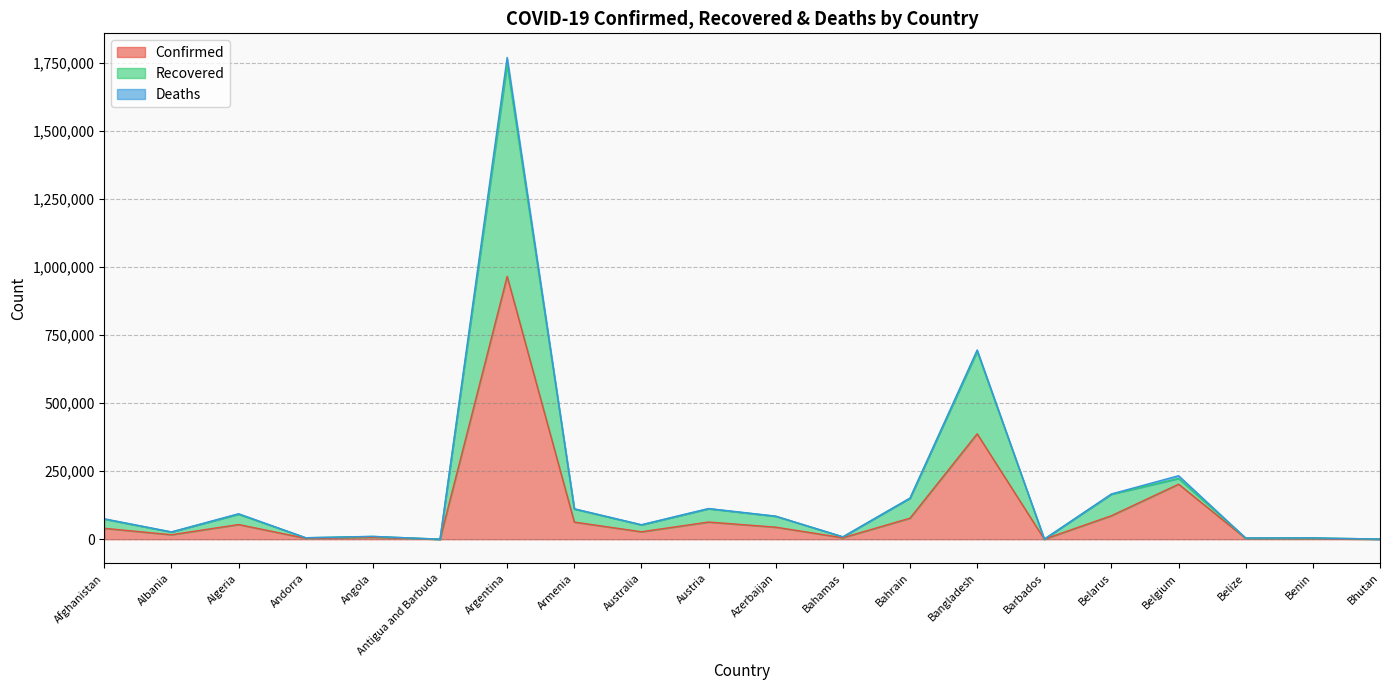

At how many categories does at least one series exceed 1146693?

1